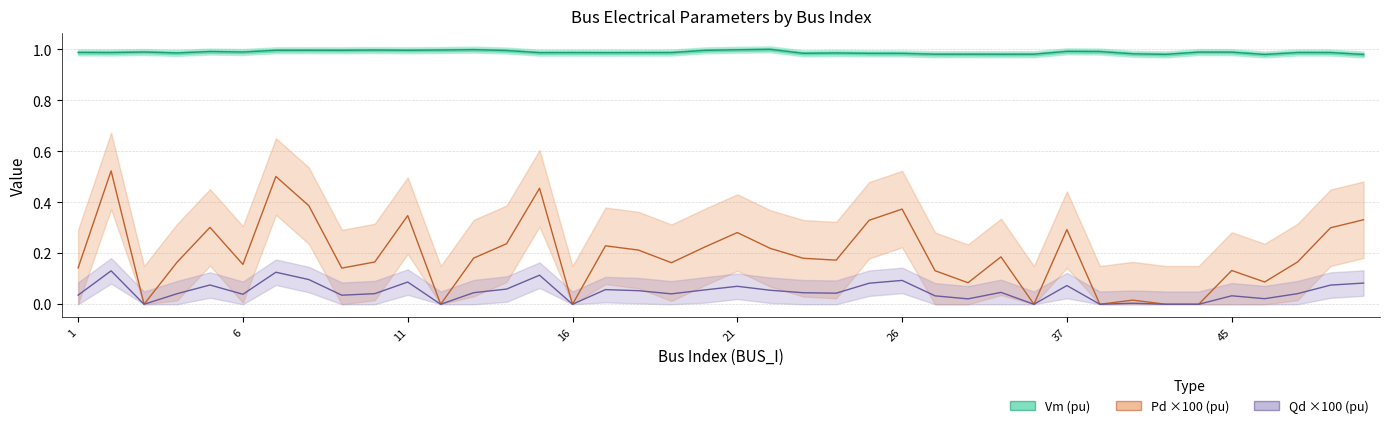

At how many categories does at least one series exceed 0?

40